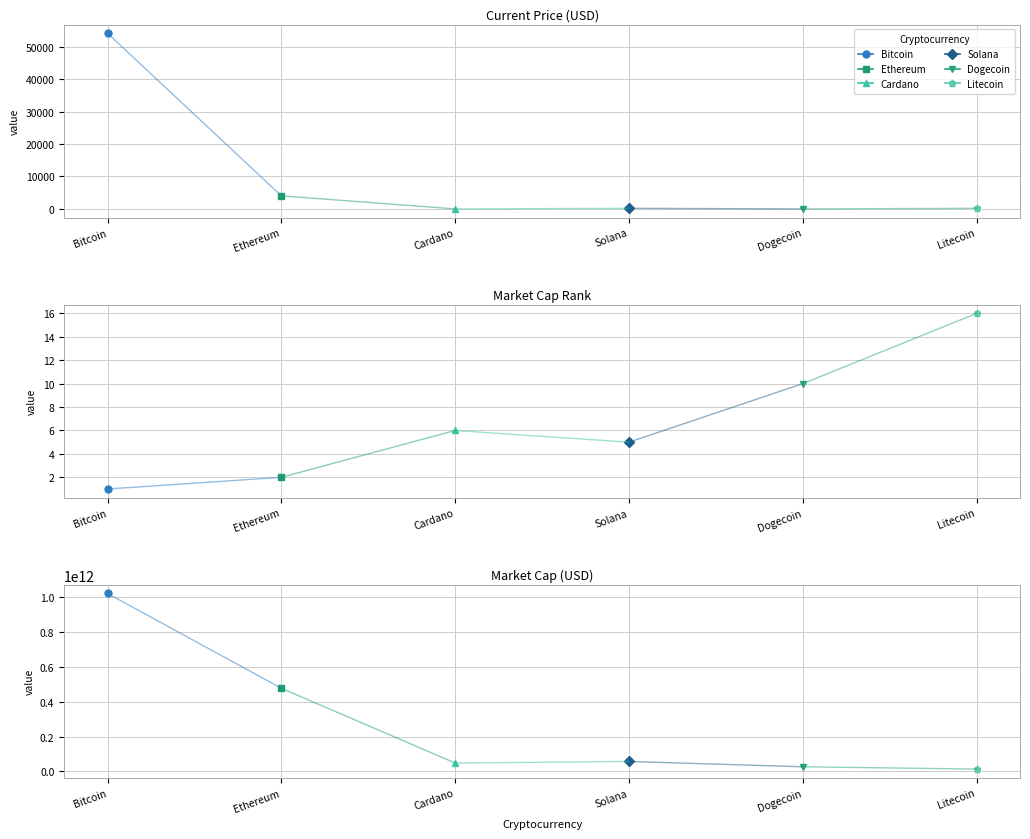

Count the number of data series in this chart.

6